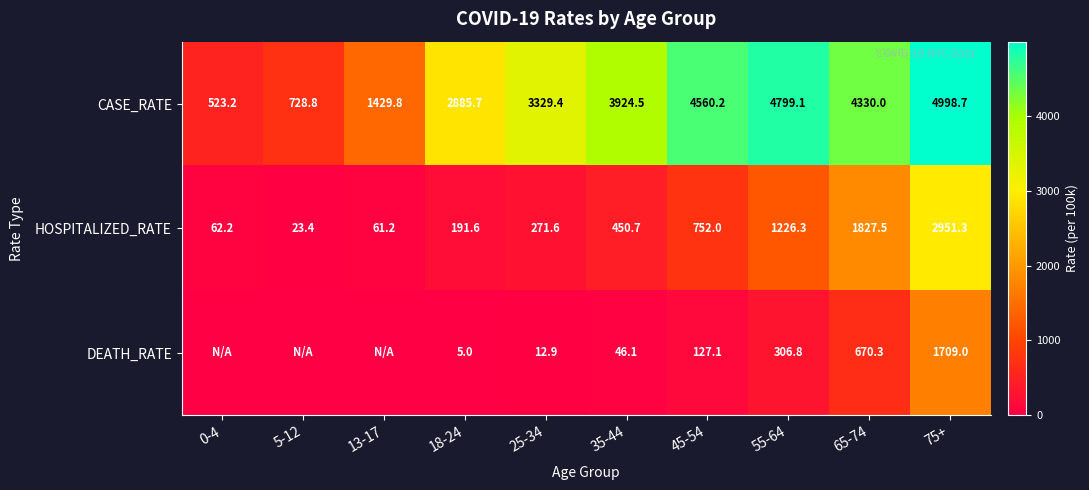

What is the total value across all series at 0-4?

585.4